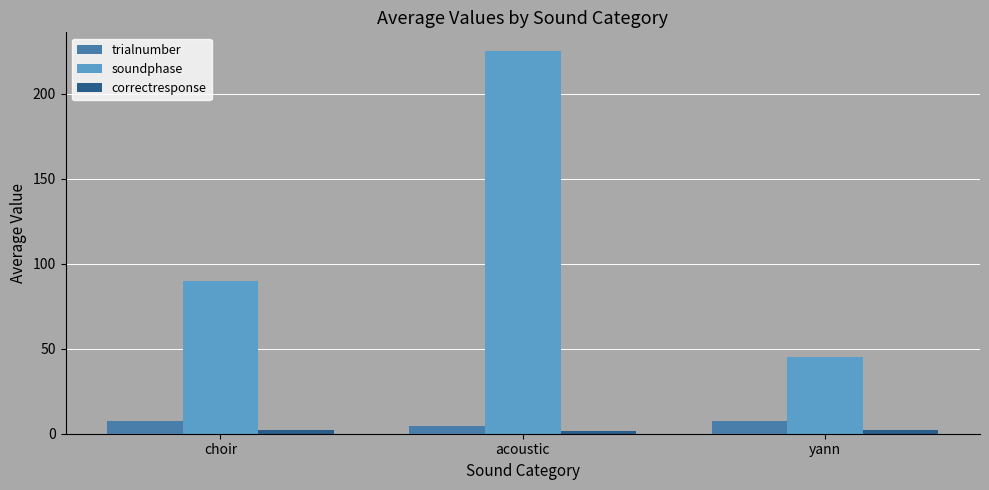

The soundphase series shows 368.1 at acoustic. True or false?

False